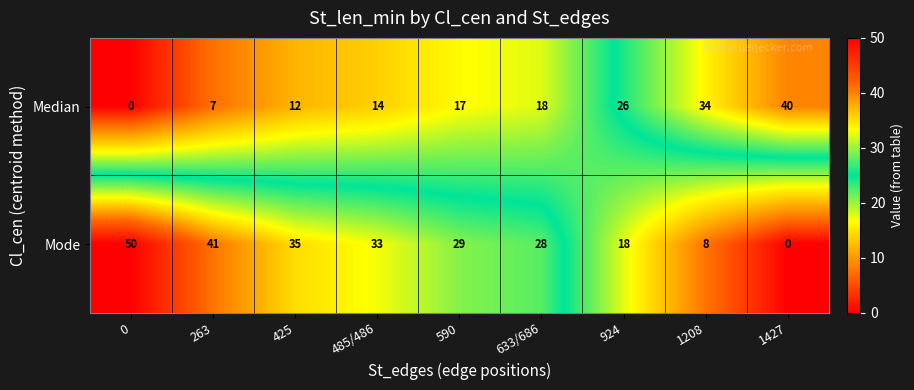

Rank the series by their maximum value, from lowest to highest.

Median, Mode